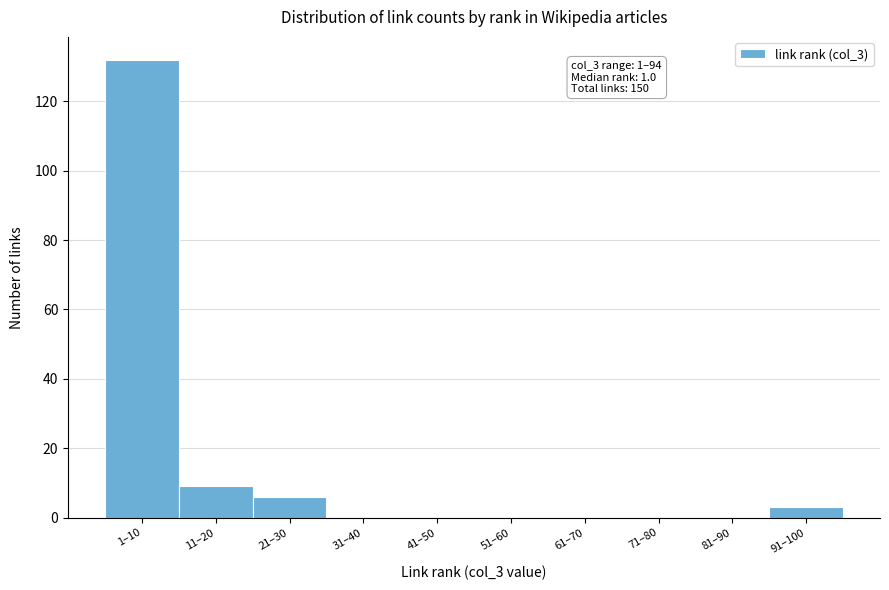

Reading right to left, list all the values displayed in this chart.

91–100=3	81–90=0	71–80=0	61–70=0	51–60=0	41–50=0	31–40=0	21–30=6	11–20=9	1–10=132